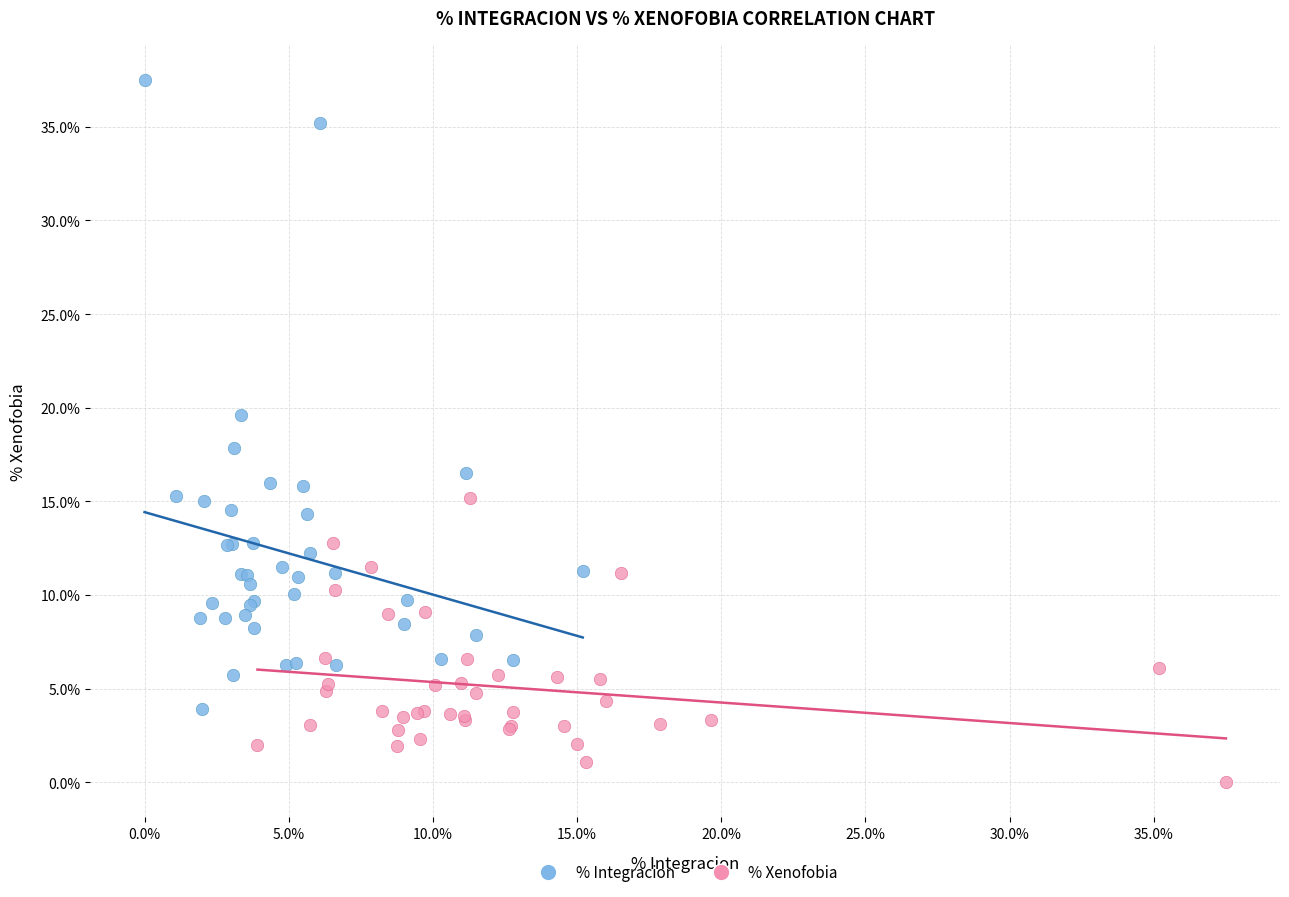

Which series has the largest Y range (max minus min)?

% Integracion